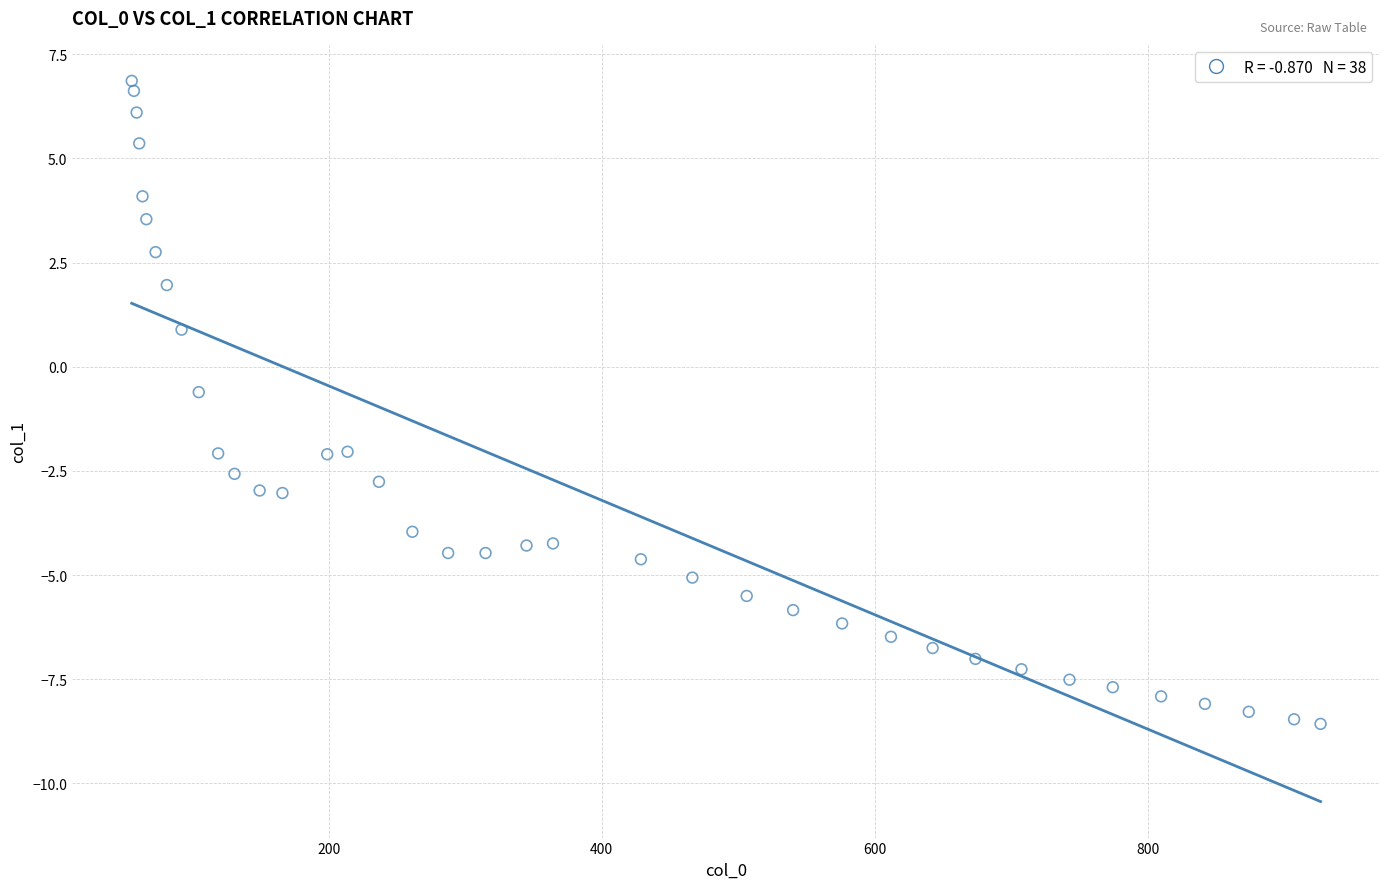

What is the range of Y values (max minus min)?

15.4